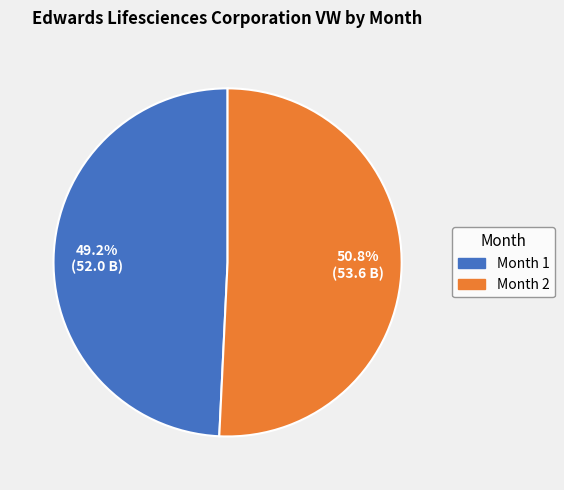

How many segments does this pie chart have?

2